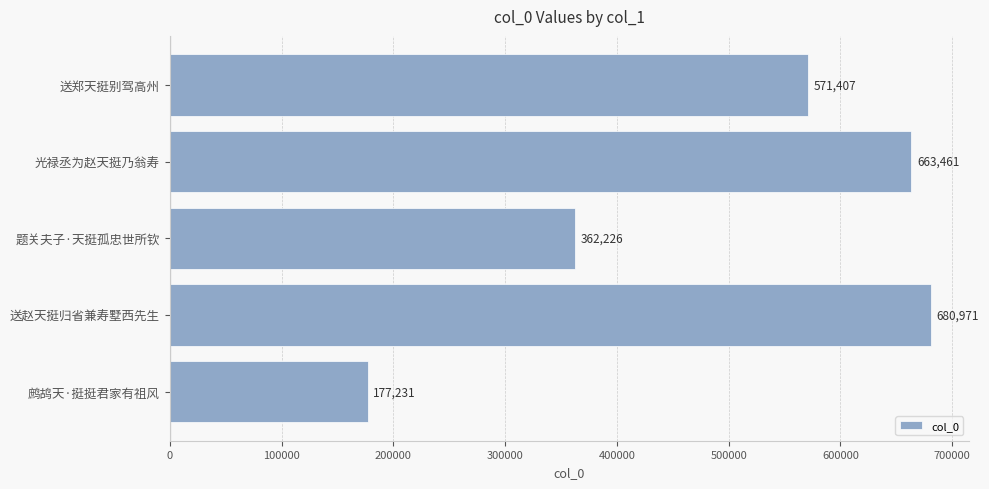

Reading top to bottom, list all the values displayed in this chart.

送郑天挺别驾高州=571407	光禄丞为赵天挺乃翁寿=663461	题关夫子·天挺孤忠世所钦=362226	送赵天挺归省兼寿墅西先生=680971	鹧鸪天·挺挺君家有祖风=177231